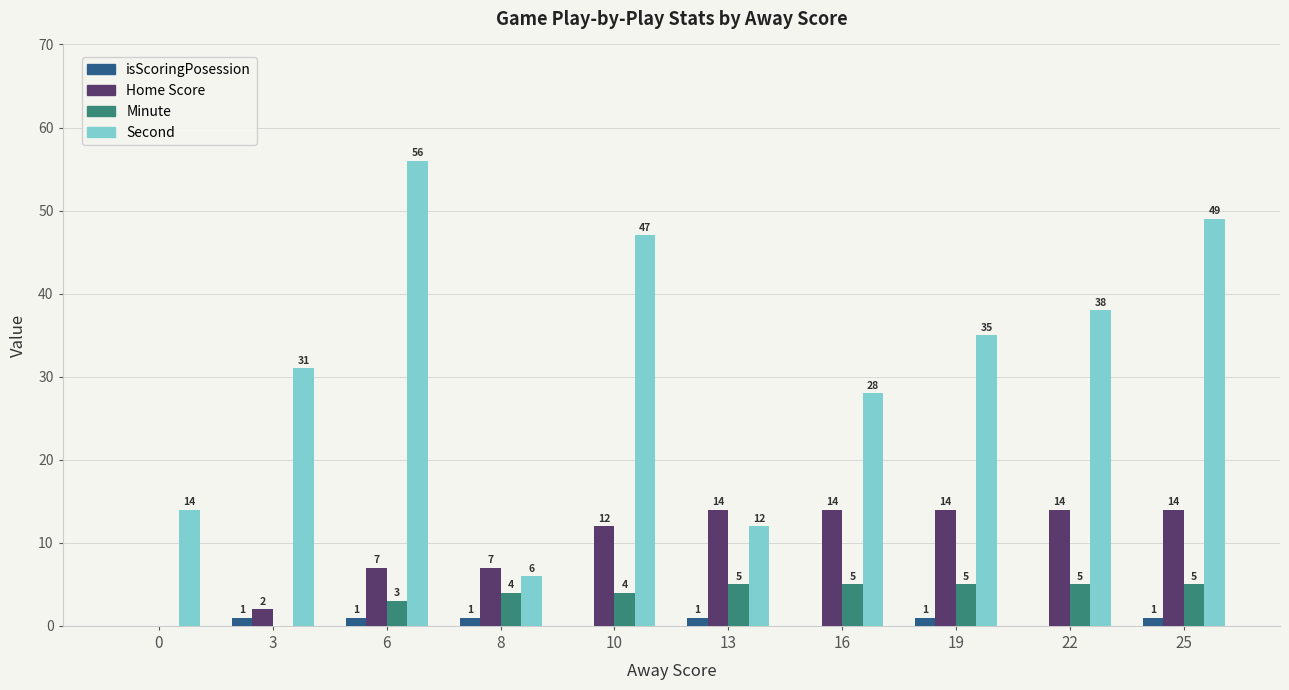

At which category does the chart reach its peak across all series?

6